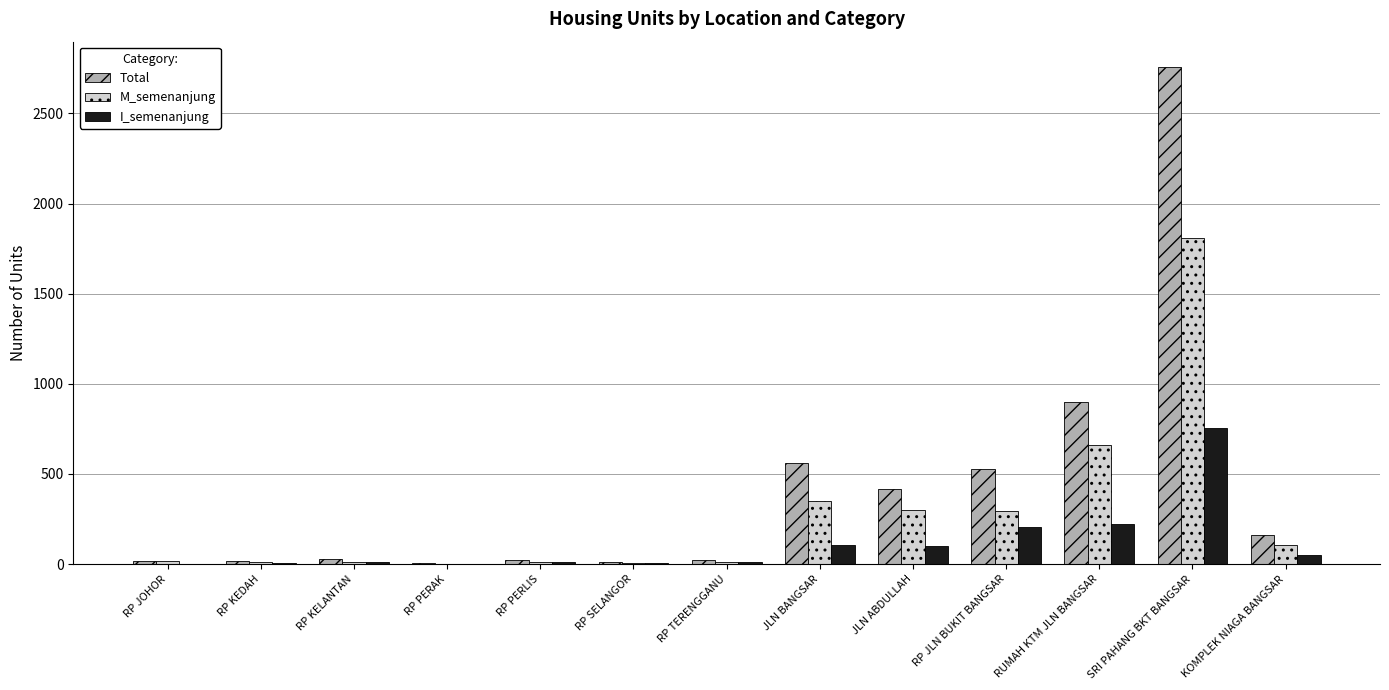

What is the sum of all I_semenanjung values?

1480